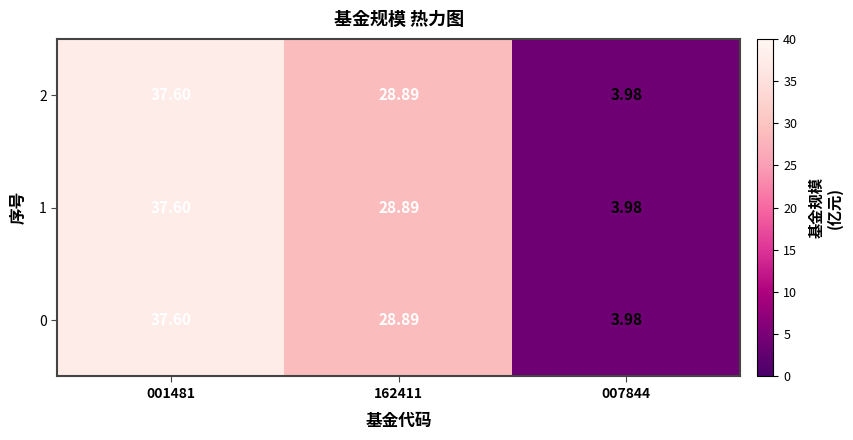

Is the value of 0 at 007844 greater than the value of 2 at 162411?

No